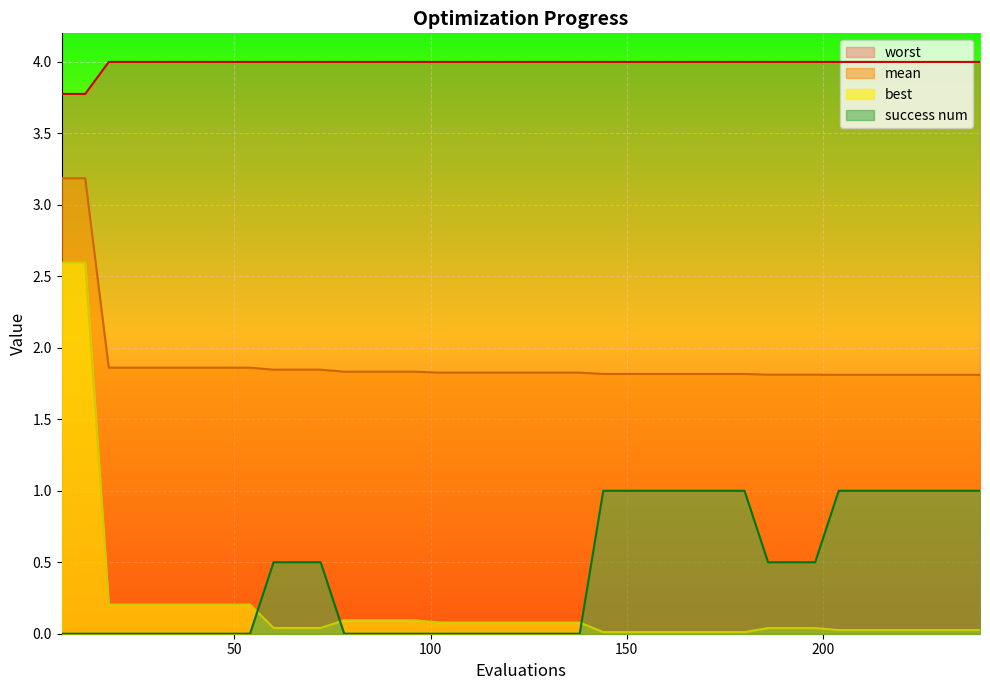

What is the total value across all series at 156?

6.8